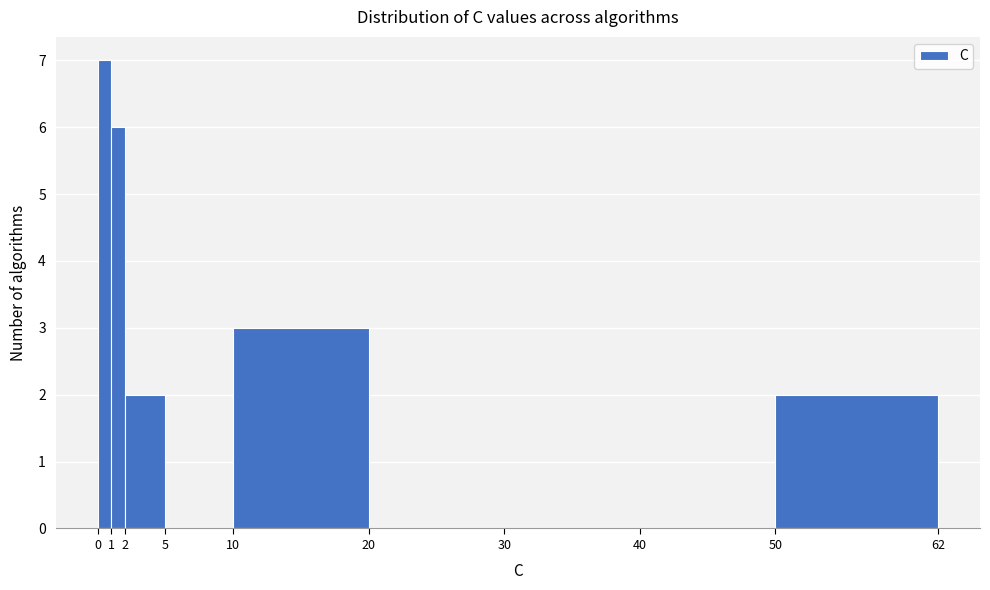

Reading left to right, list every bar in this chart as the range it spans on the x-axis followed by its height. The values are not printed on the chart, so give them approximately, as read against the axis.

0 to 1: 7
1 to 2: 6
2 to 5: 2
5 to 10: 0
10 to 20: 3
20 to 30: 0
30 to 40: 0
40 to 50: 0
50 to 62: 2